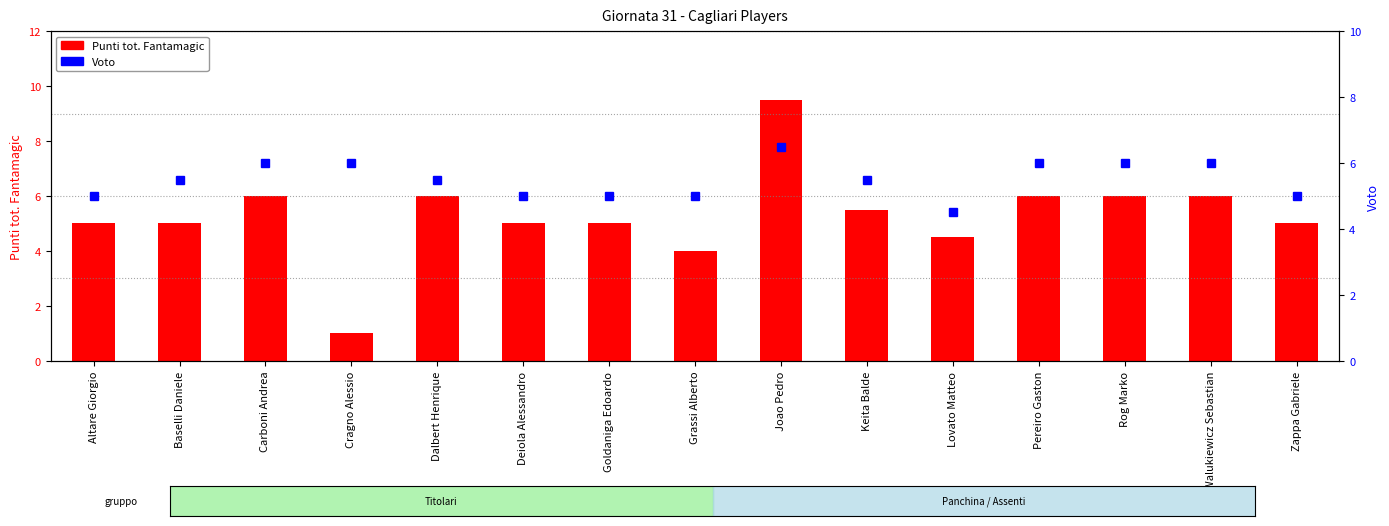

How many distinct data groups are displayed?

2